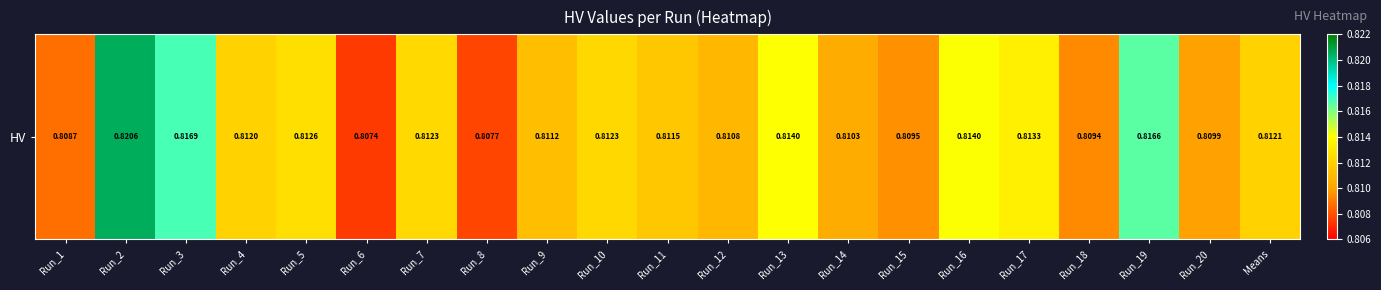

Reading right to left, transcribe all the data shown in this chart.

Means=0.8	Run_20=0.8	Run_19=0.8	Run_18=0.8	Run_17=0.8	Run_16=0.8	Run_15=0.8	Run_14=0.8	Run_13=0.8	Run_12=0.8	Run_11=0.8	Run_10=0.8	Run_9=0.8	Run_8=0.8	Run_7=0.8	Run_6=0.8	Run_5=0.8	Run_4=0.8	Run_3=0.8	Run_2=0.8	Run_1=0.8